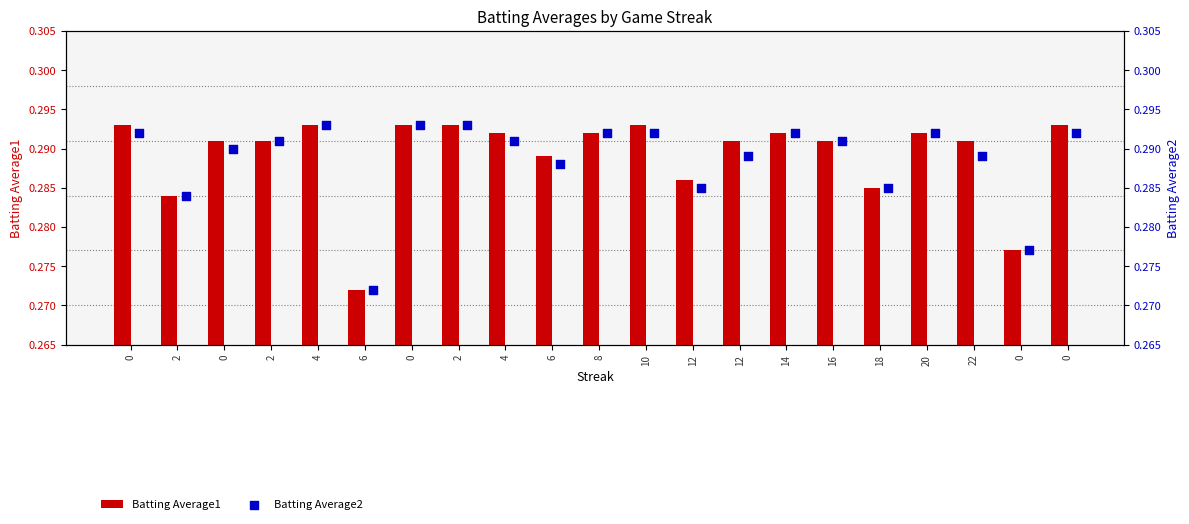

Which series has the largest total across all categories?

Batting Average1